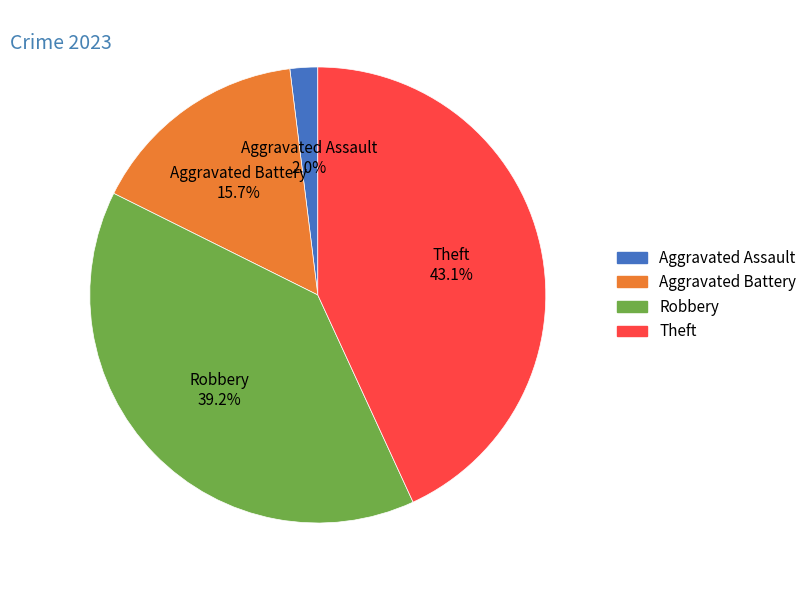

To the nearest percent, what percentage of the pie is Aggravated Assault?

2%